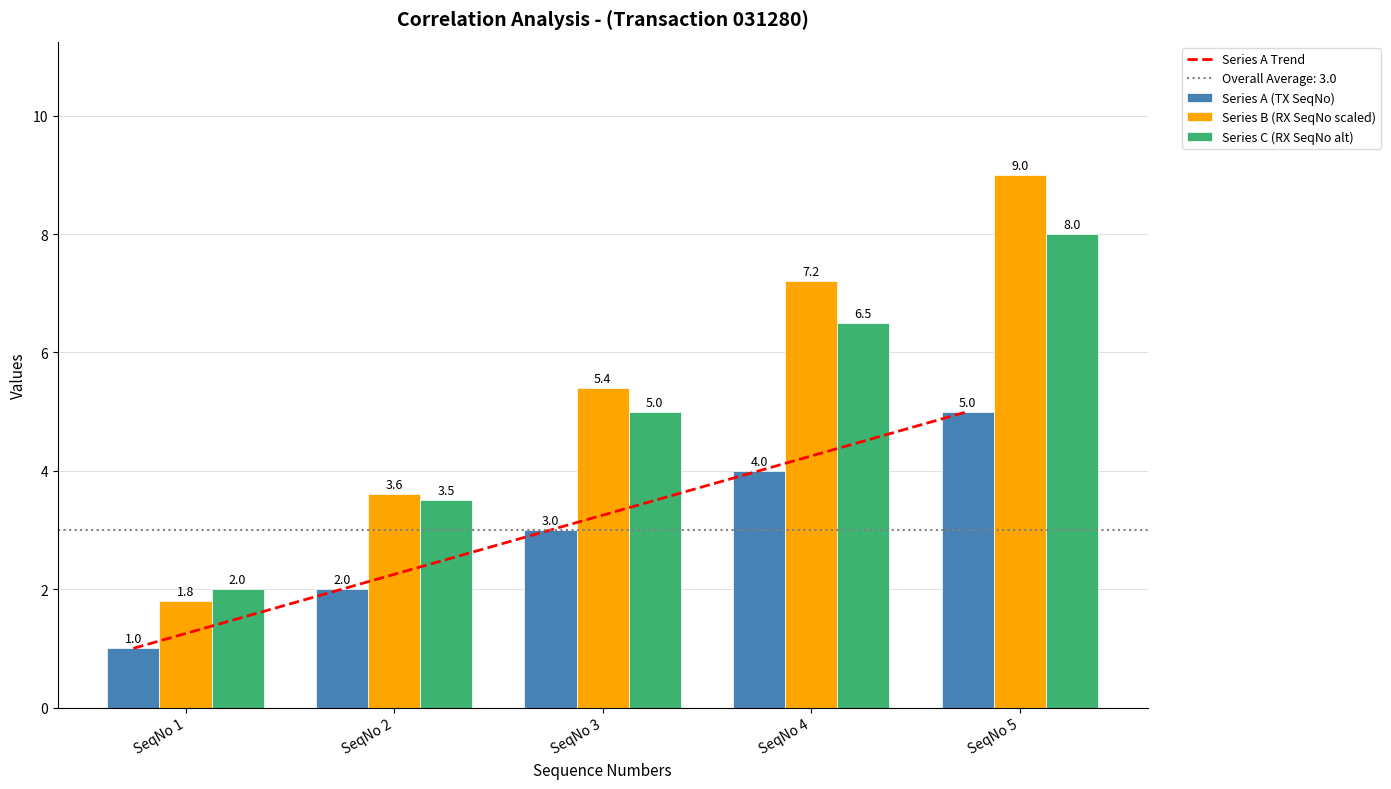

What is the highest value of the Series C (RX SeqNo alt) series?

8.0